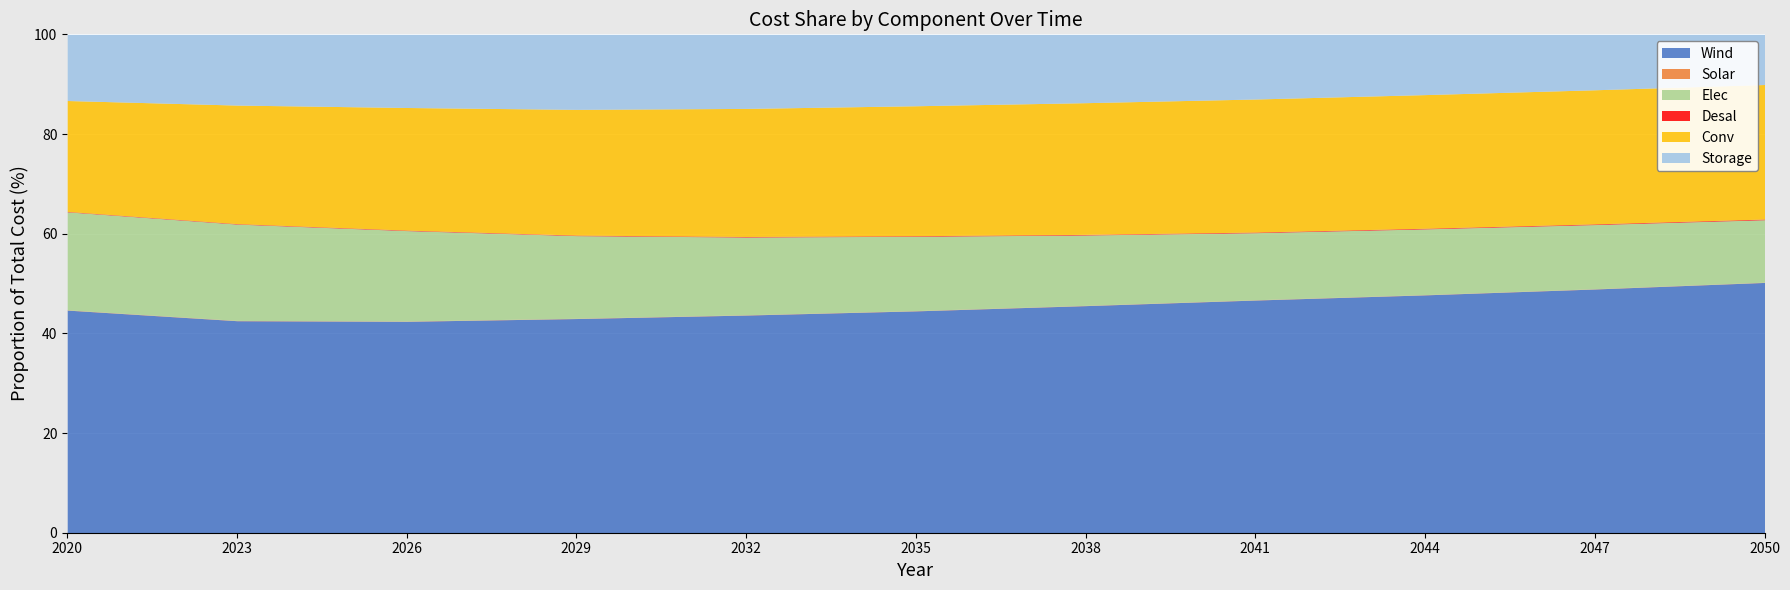

What is the maximum value for Wind?

50.2